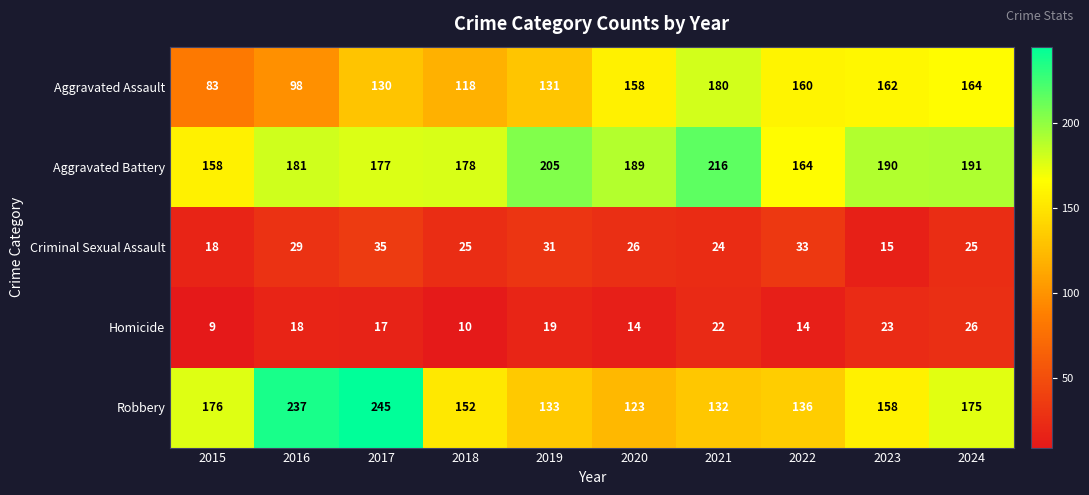

At how many categories does at least one series exceed 14?

10